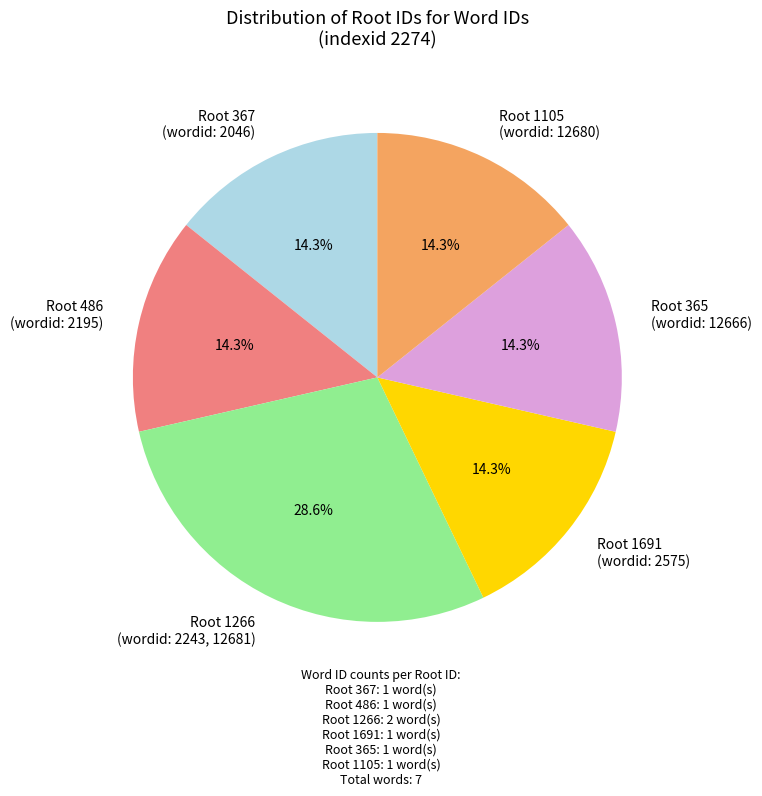

Approximately how many times larger is the value at Root 1105 (wordid: 12680) compared to Root 486 (wordid: 2195)?

1.0